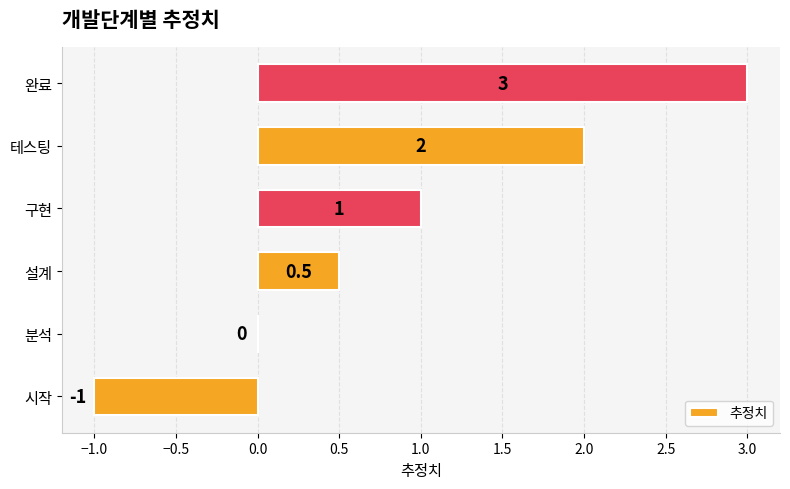

Count the number of data series in this chart.

1